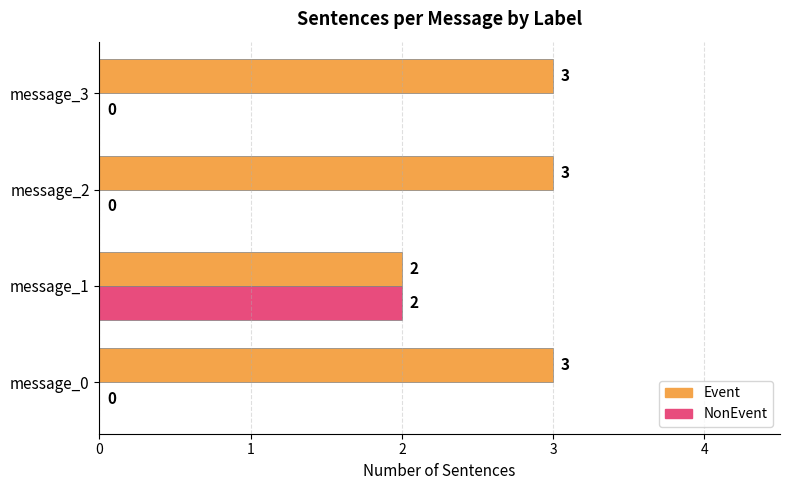

What is the maximum value shown in the chart?

3